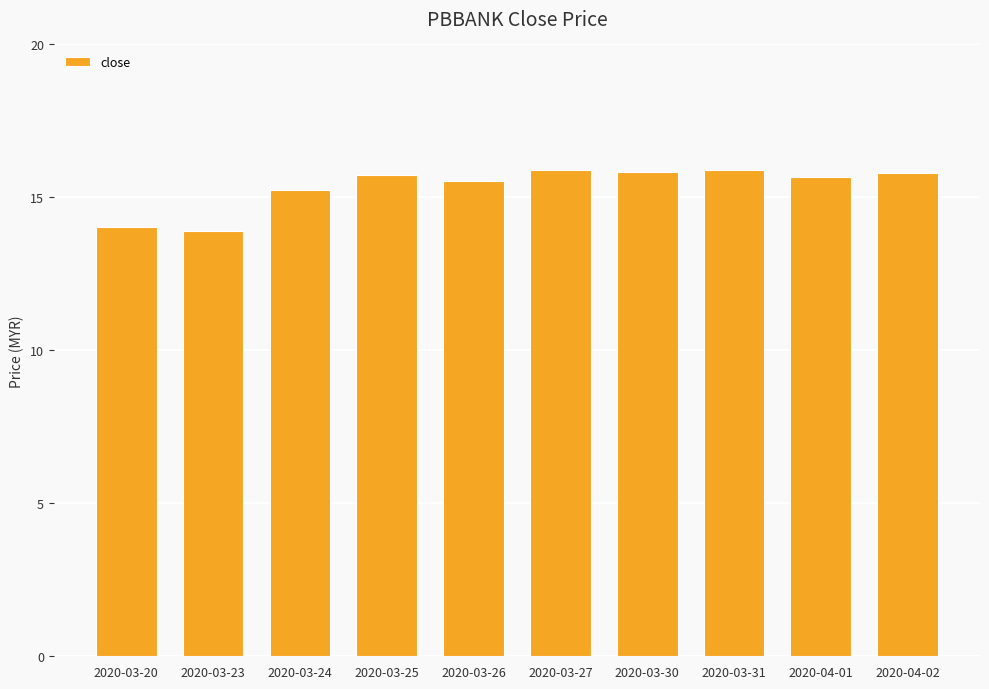

What is the smallest value displayed?

13.9